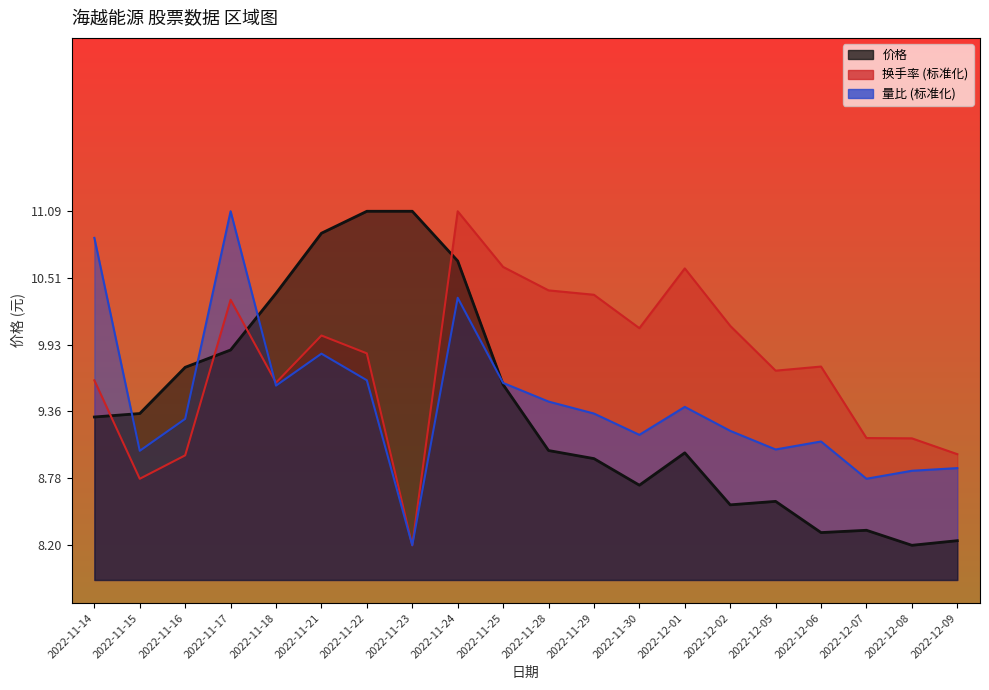

Is it true that 量比 equals 9.0 at 2022-12-05?

True